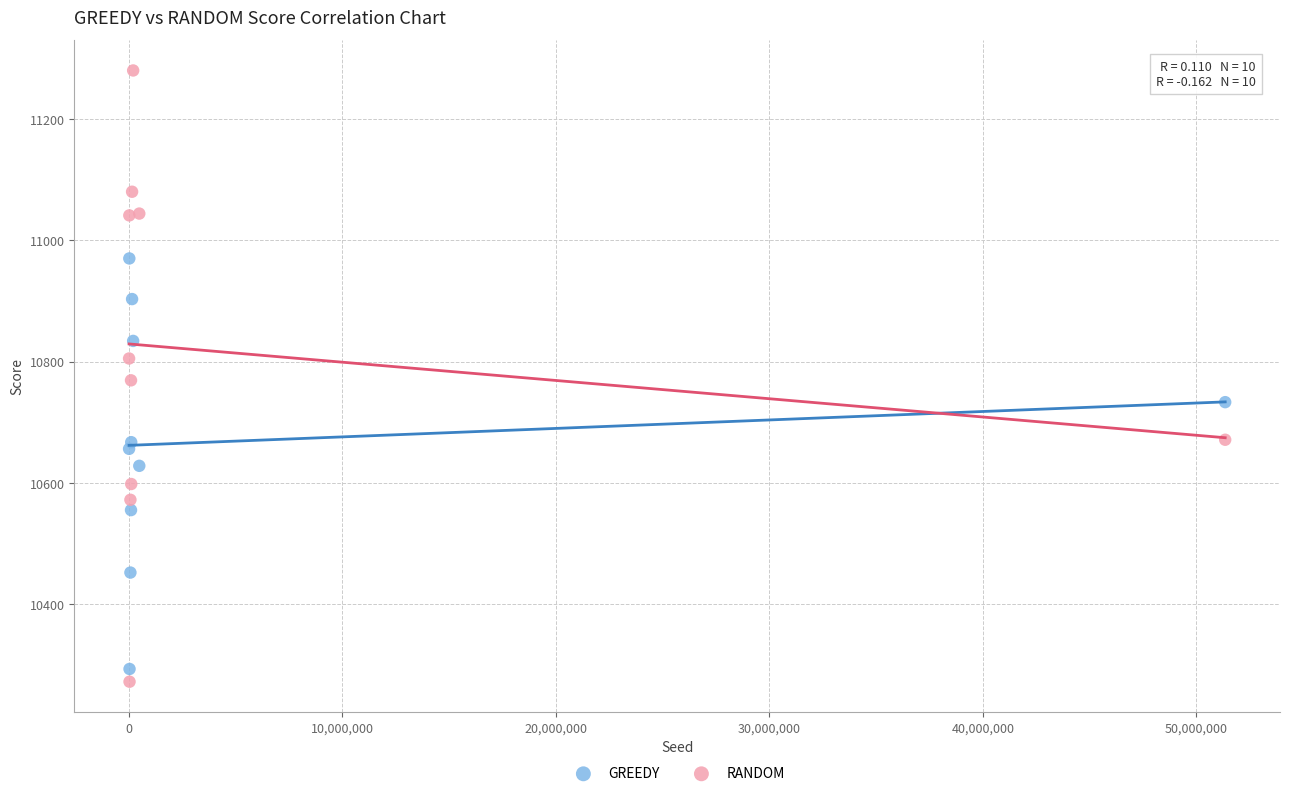

Which series has the largest Y range (max minus min)?

RANDOM